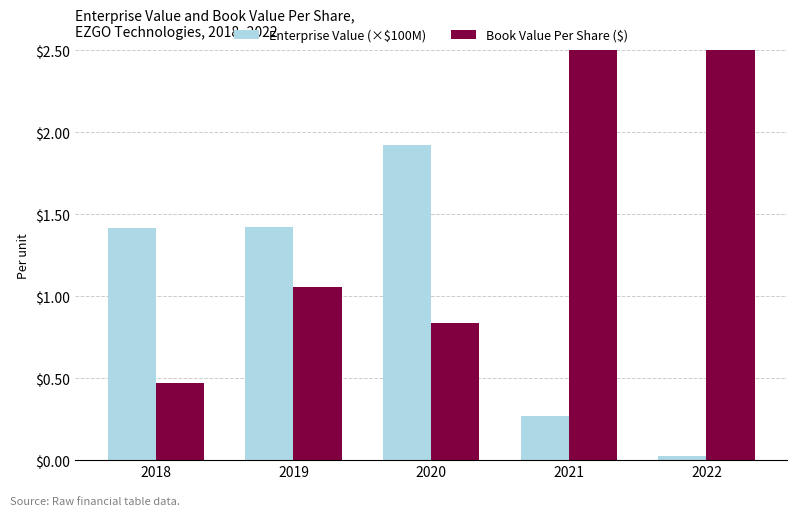

Where does the Book Value Per Share ($) series first go above 1?

2019